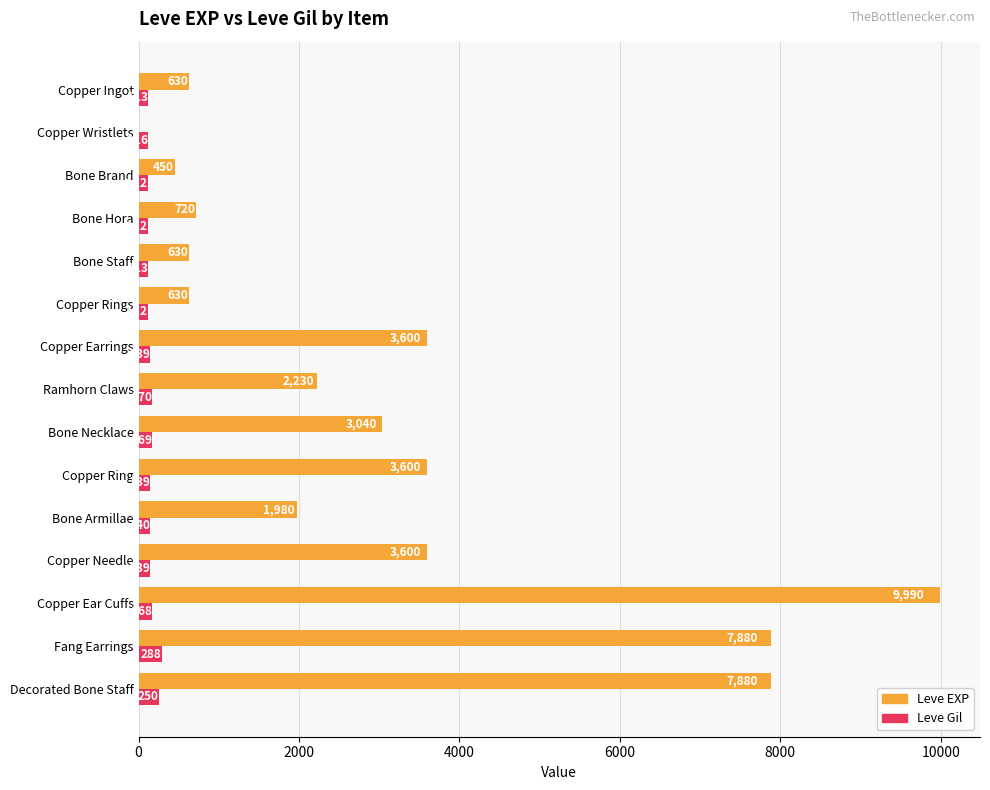

Which category has the highest value across all series?

Copper Ear Cuffs